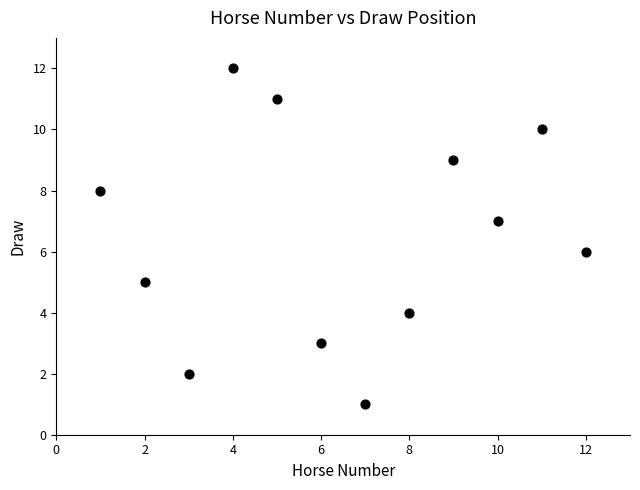

What is the average X value?

6